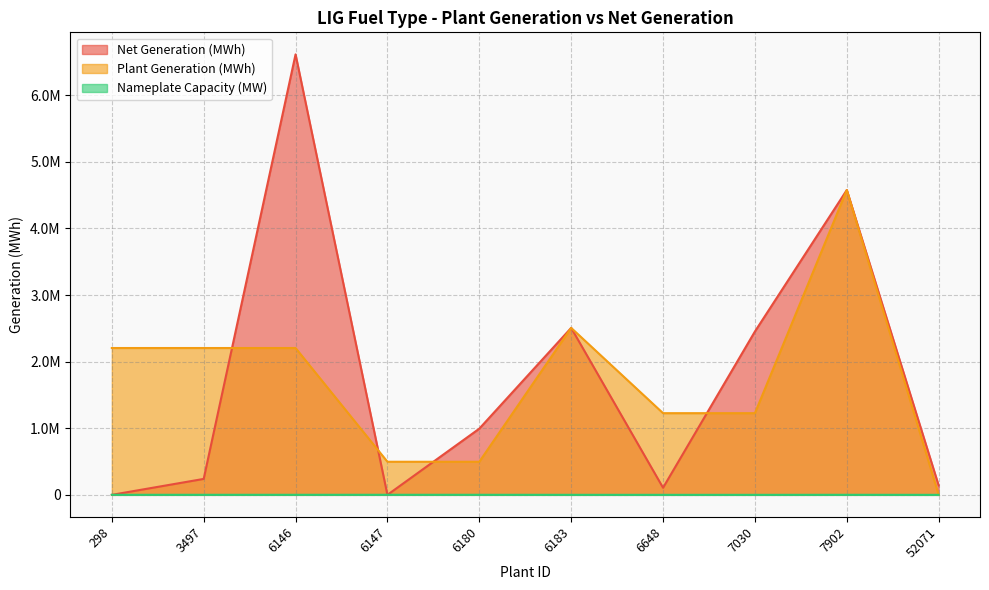

Reading left to right, what are all the values shown in this chart?

Net Generation (MWh): 0.0	239237.0	6614679.2	0.0	993887.2	2506973.8	106636.4	2453002.6	4577188.9	141443.0
Plant Generation (MWh): 2204893.1	2204893.1	2204893.1	496943.6	496943.6	2506973.8	1226501.3	1226501.3	4577188.9	0.0
Nameplate Capacity (MW): 793.2	793.2	793.2	916.8	878.6	410.0	174.6	174.6	721.0	0.0